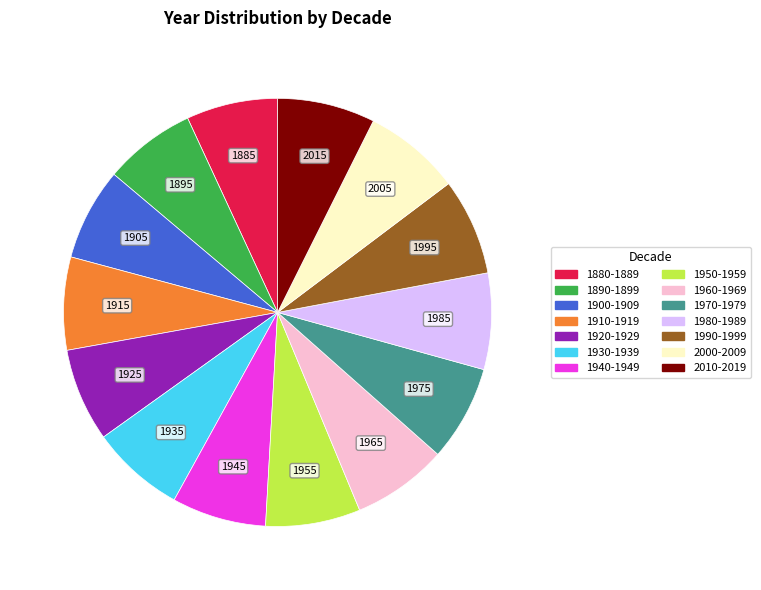

Count the number of slices in the pie.

14